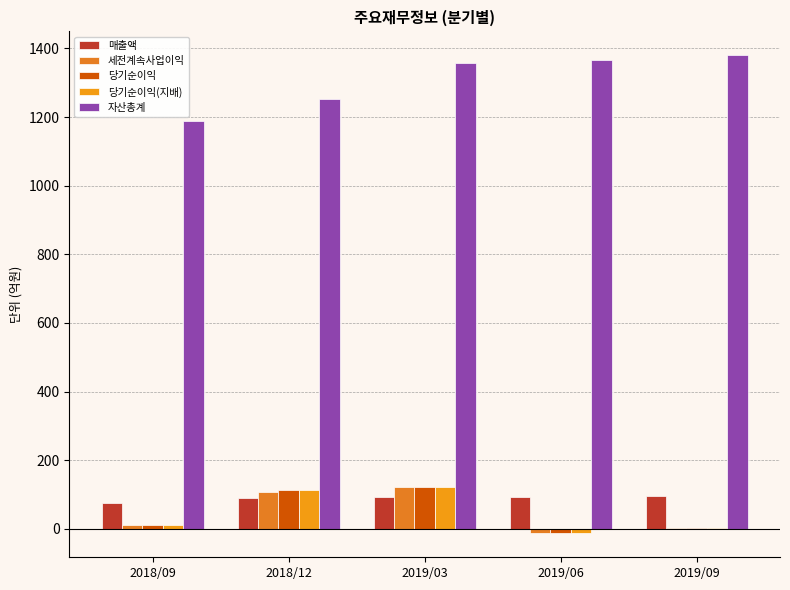

What is the approximate value of 세전계속사업이익 at 2019/03?

123